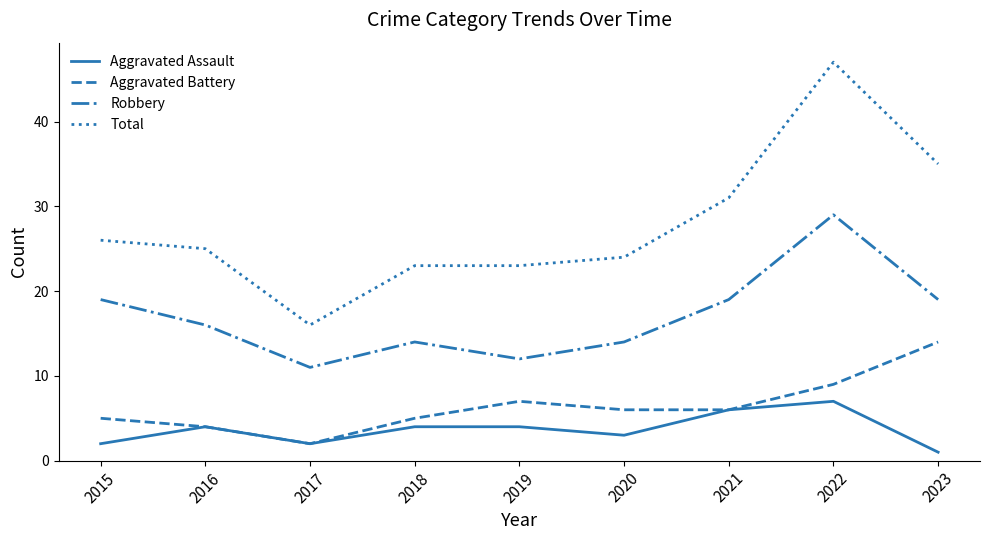

True or false: Aggravated Assault and Robbery cross at least once.

False